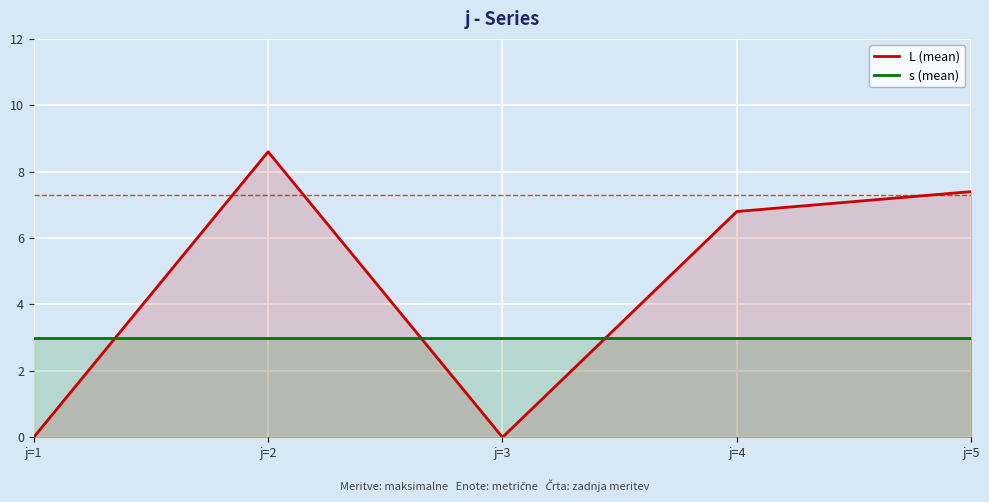

Between which two adjacent categories do L (mean) and s (mean) first intersect?

j=1 and j=2